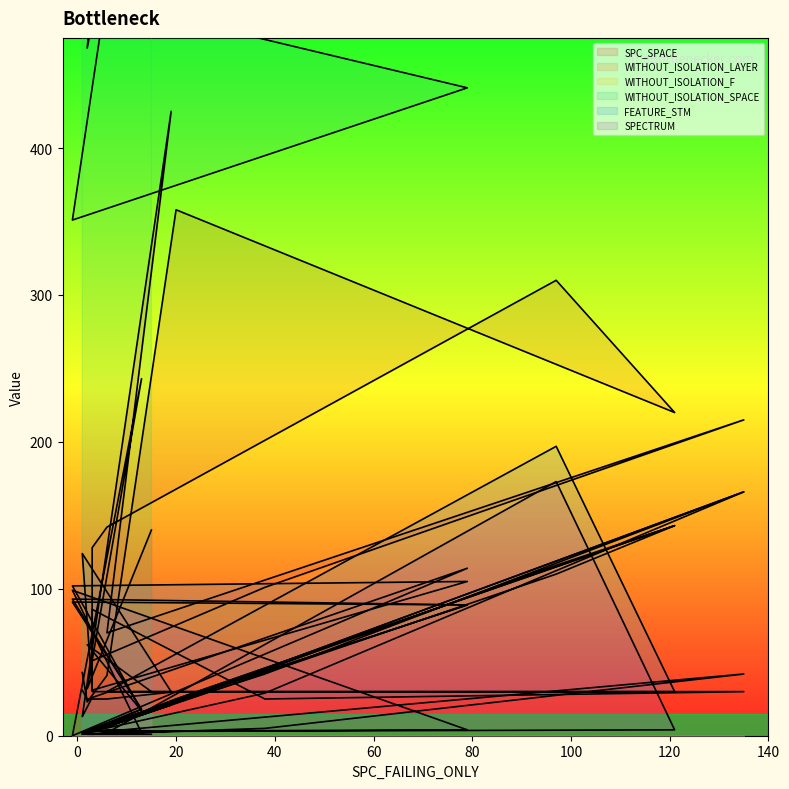

What is the total value across all series at 2?

569